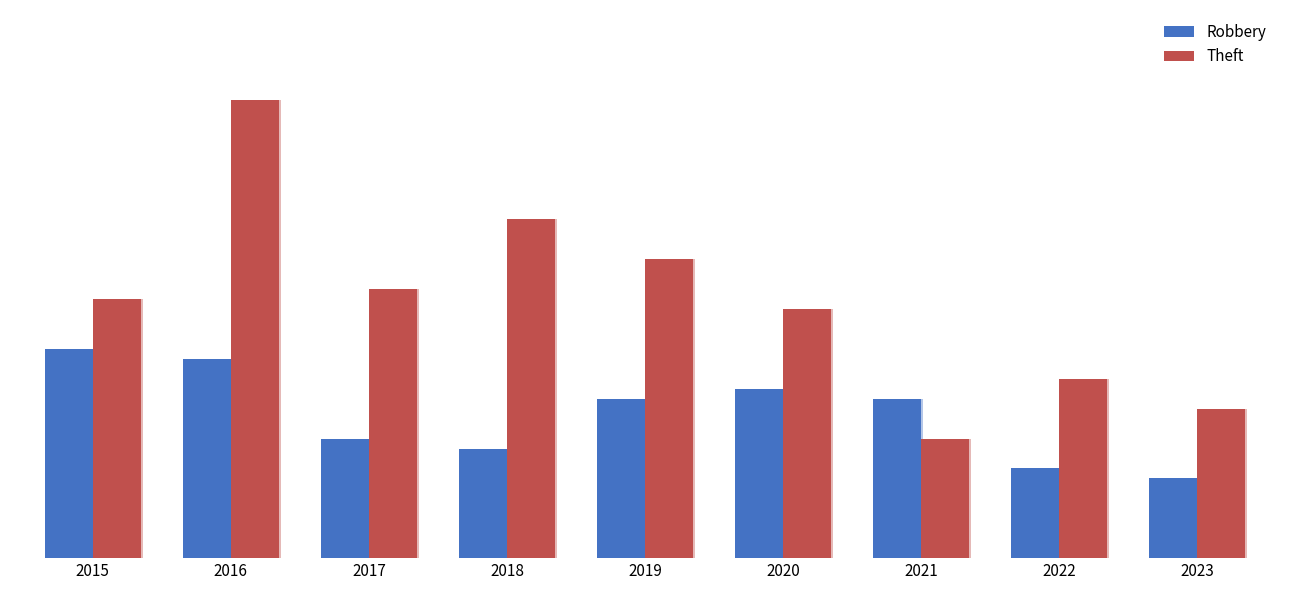

What is the sum of the Theft values at 2015 and 2019?

56